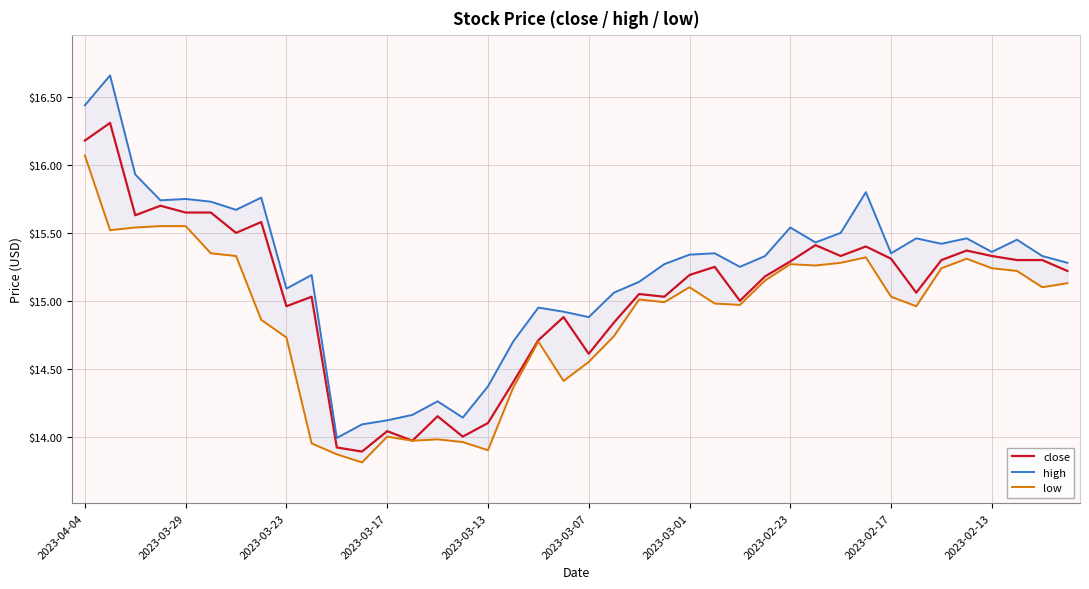

What is the greatest value displayed?

16.7